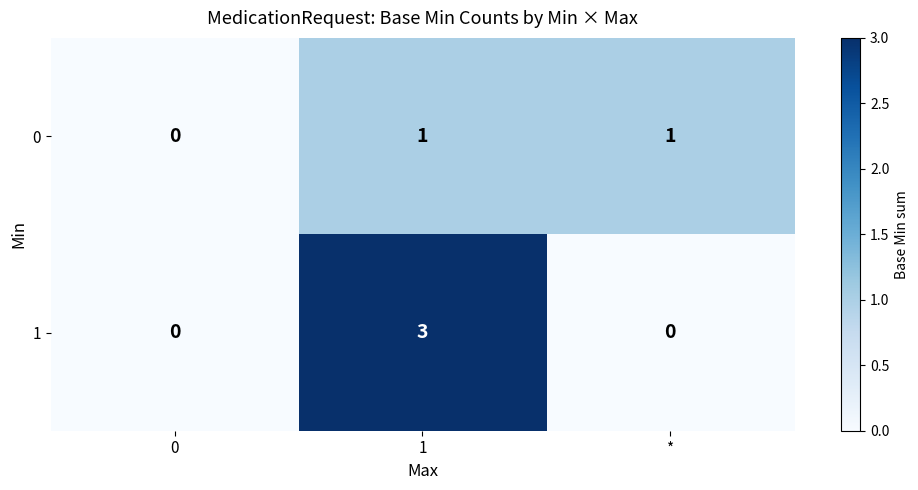

Is it true that 1 equals -2 at 0?

False